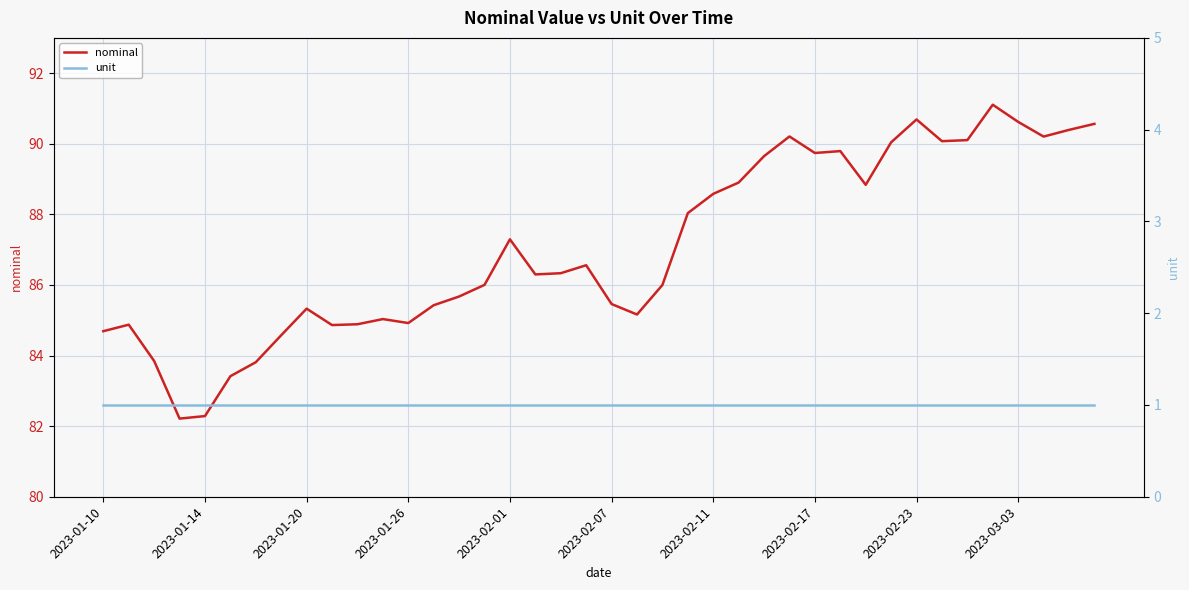

The nominal series shows 90.4 at 38. True or false?

True